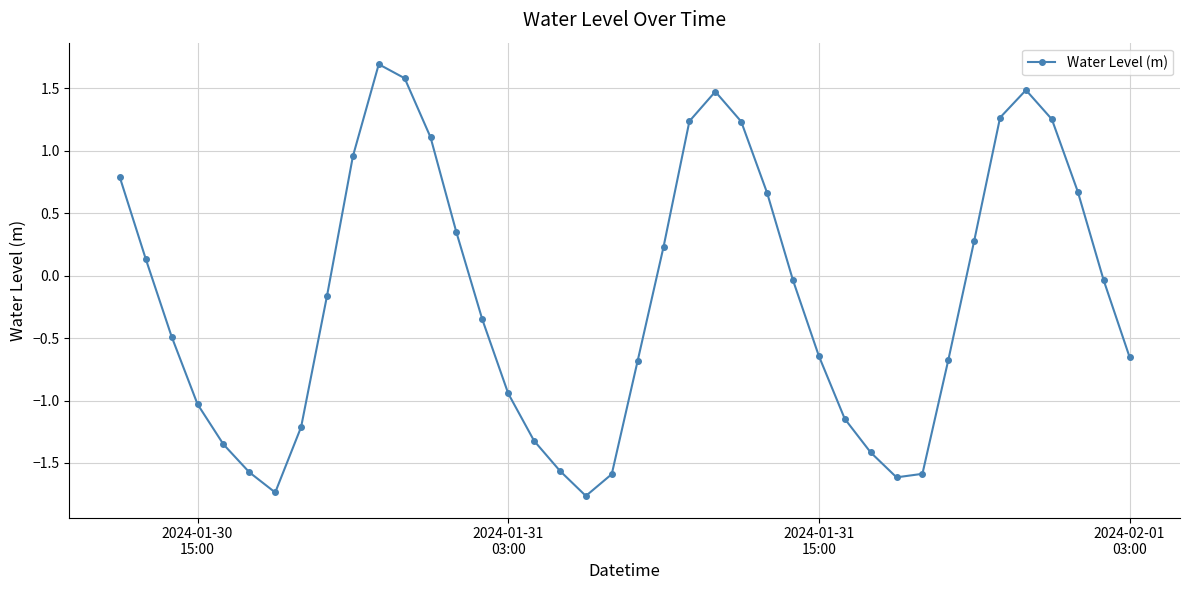

What is the sum of all values?

-7.2